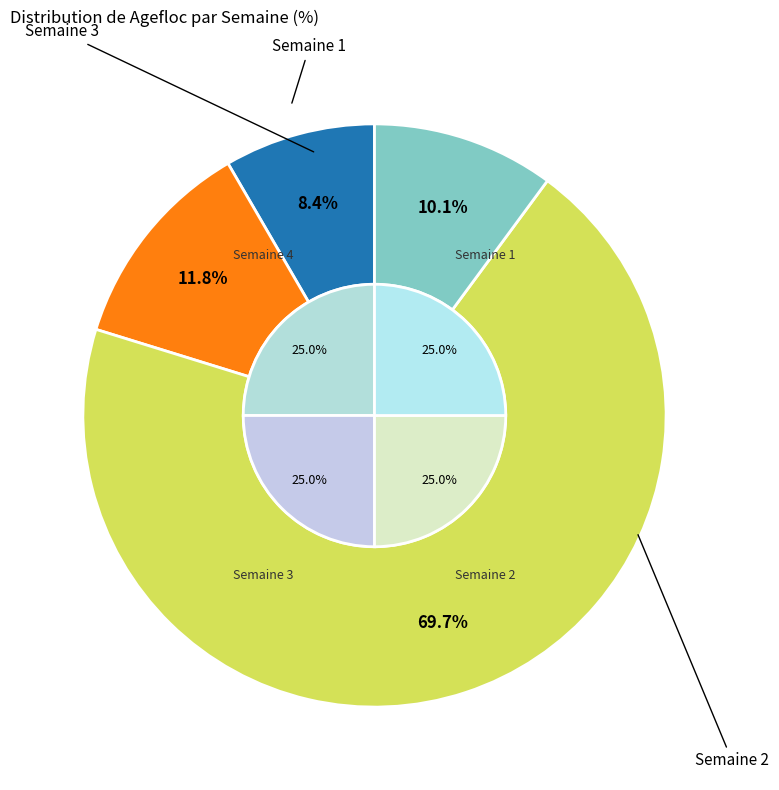

What is the total percentage of Semaine 1 and Semaine 3?

78.0%